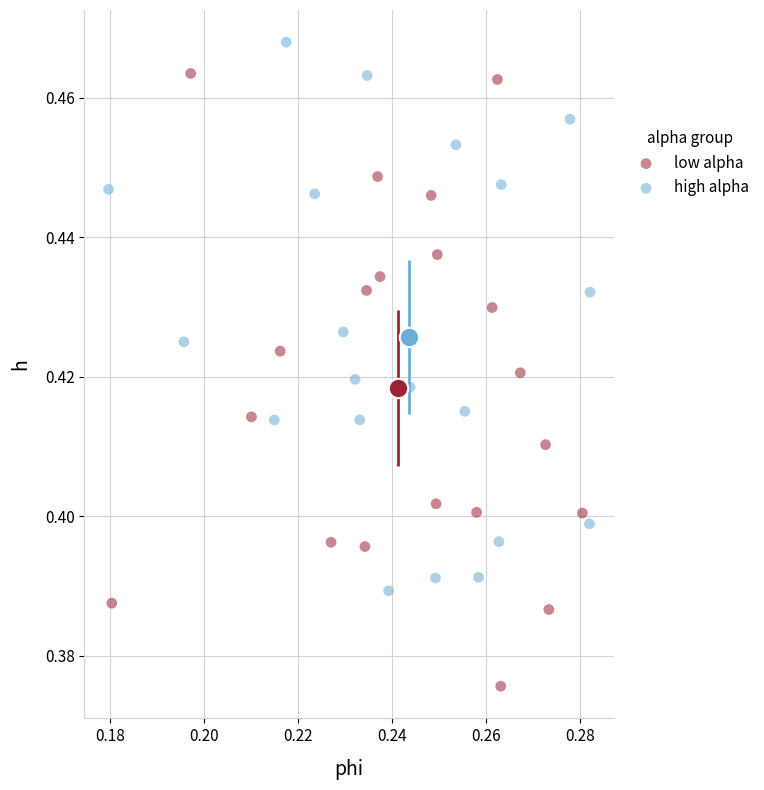

Which series has the widest spread of Y values?

low alpha